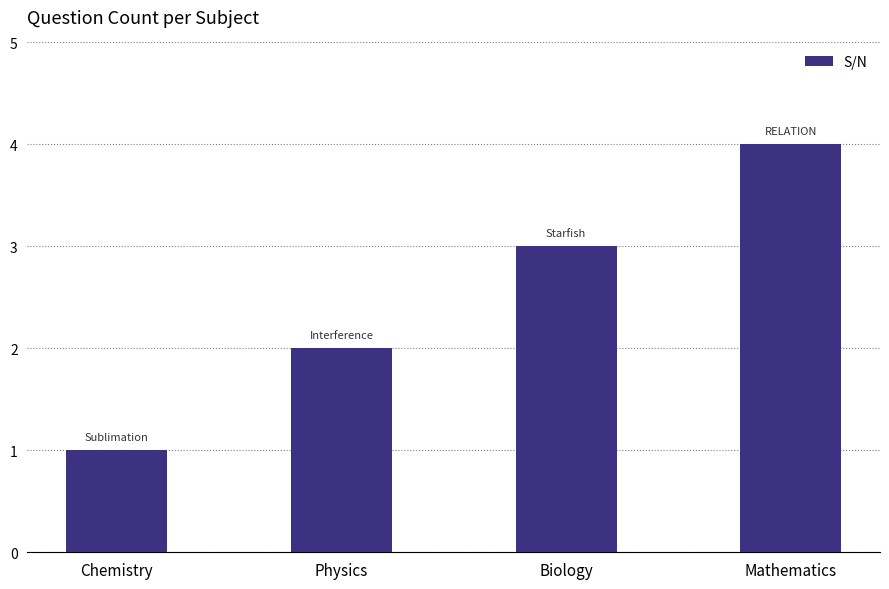

Does the chart contain any negative values?

No